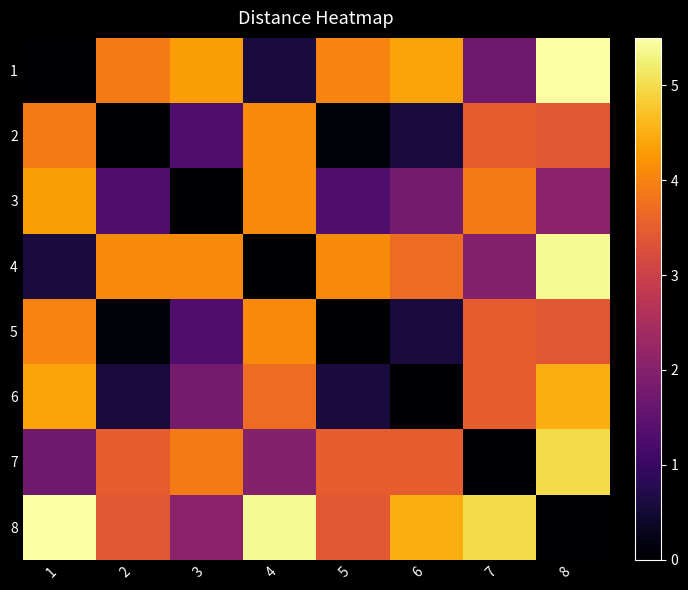

Count the number of categories in the chart.

8